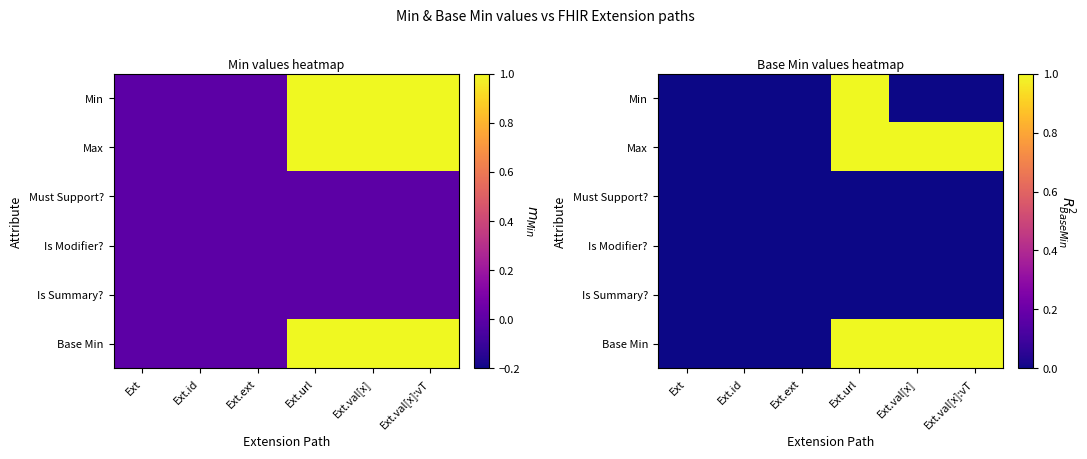

What is the sum of all Min values?

1